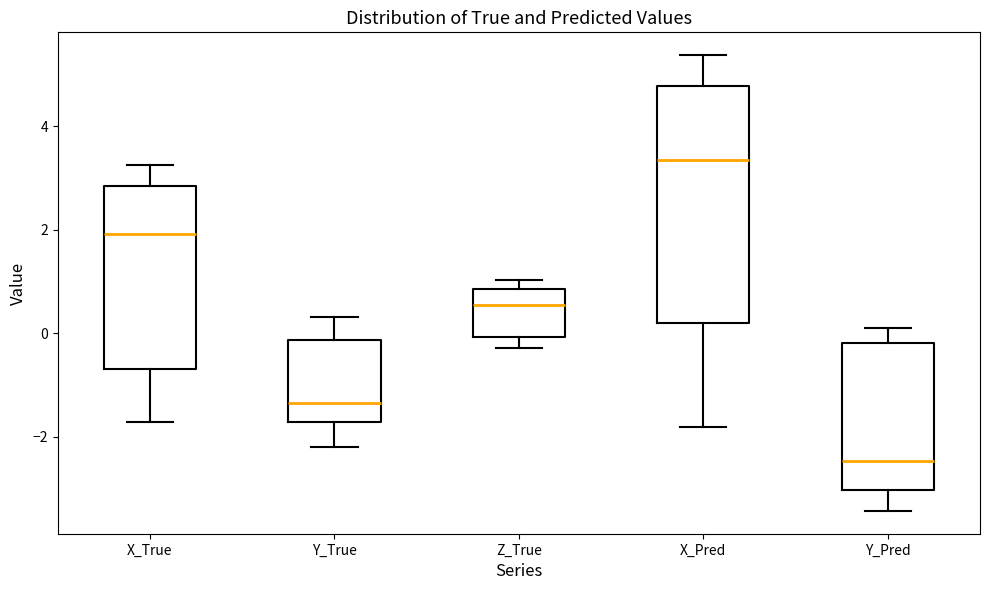

Which box has the lowest median line?

Y_Pred